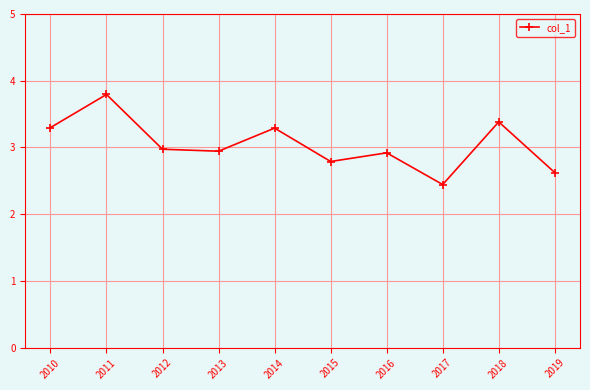

What is the sum of the values at 2012 and 2010?

6.3